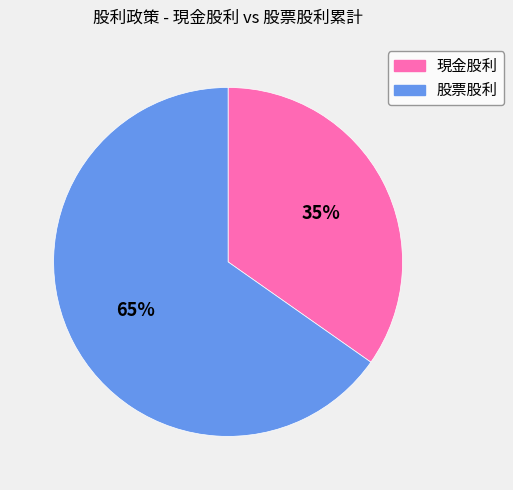

Does 股票股利 represent more than half of the total?

Yes